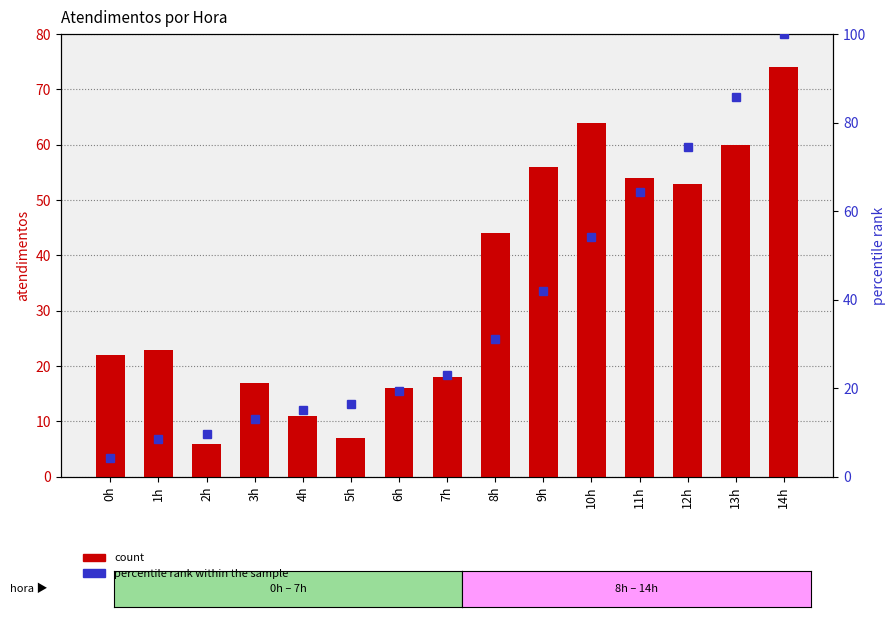

What position from the right is 6h?

9